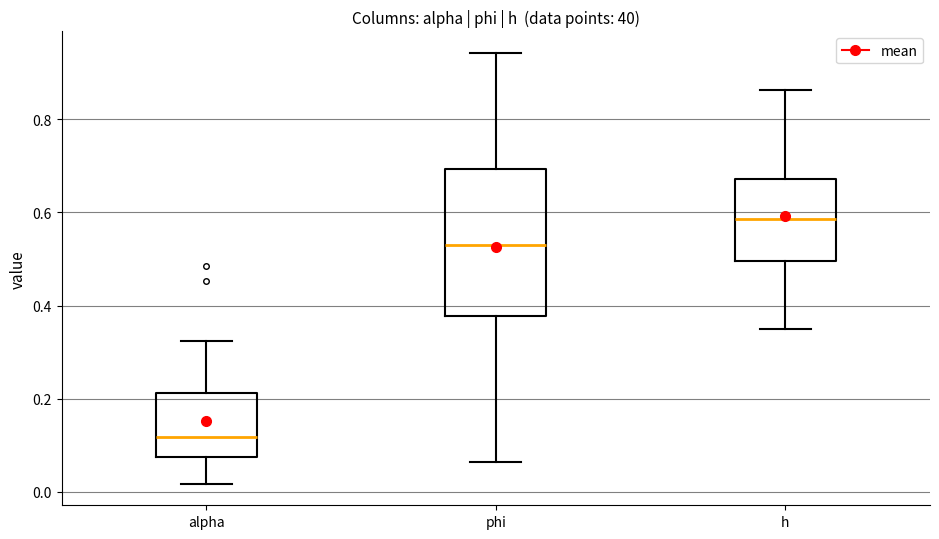

Reading left to right, transcribe this box plot: for each box, give where its median line is, the range the box spans, and where its two whiskers end, as read against the y-axis. The values are not printed on the chart, so give them approximately, as read against the axis.

alpha: median 0.12, box 0.08 to 0.22, whiskers 0.02 to 0.32
phi: median 0.54, box 0.38 to 0.70, whiskers 0.06 to 0.94
h: median 0.58, box 0.50 to 0.68, whiskers 0.36 to 0.86